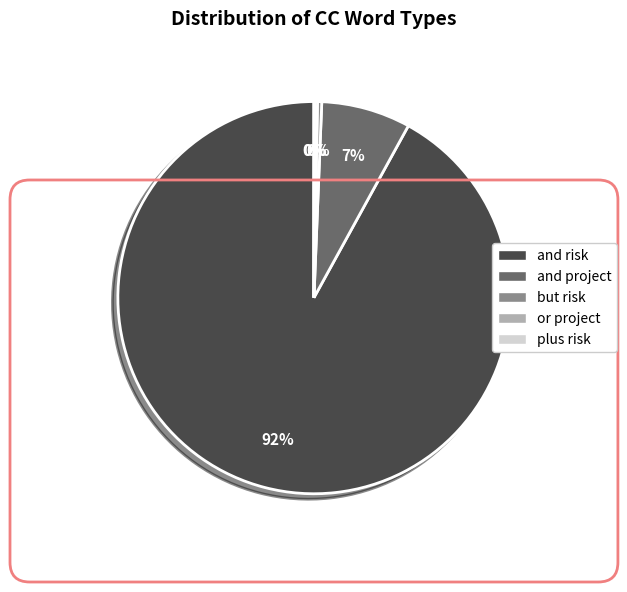

Between and project and but risk, which is larger?

and project